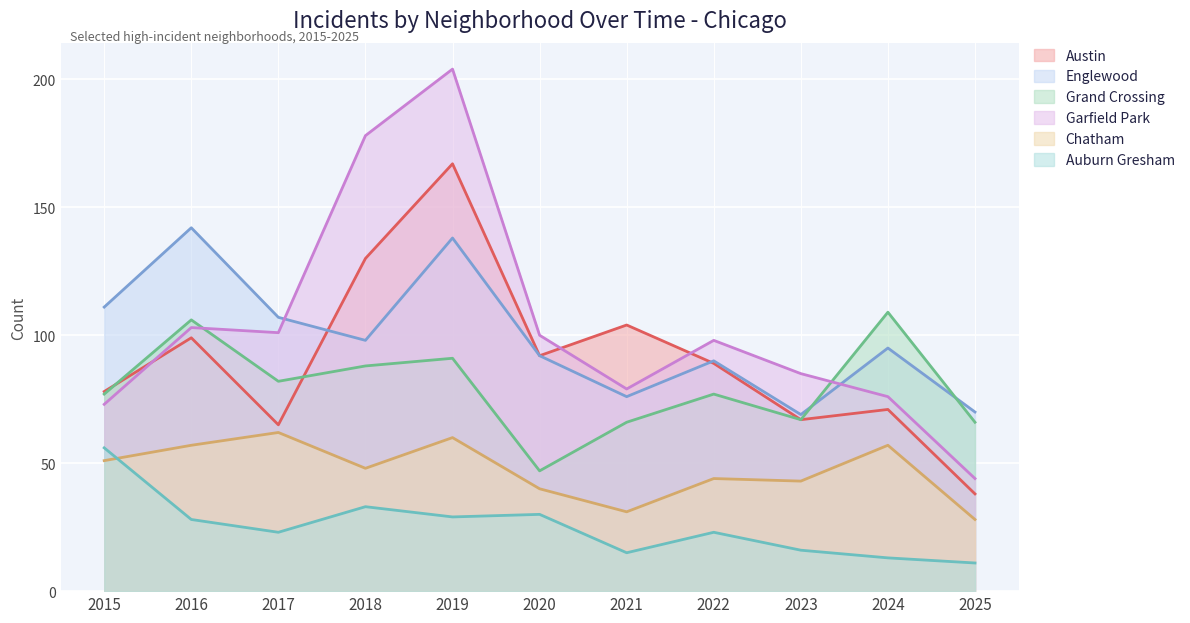

Which category has the lowest value across all series?

2025